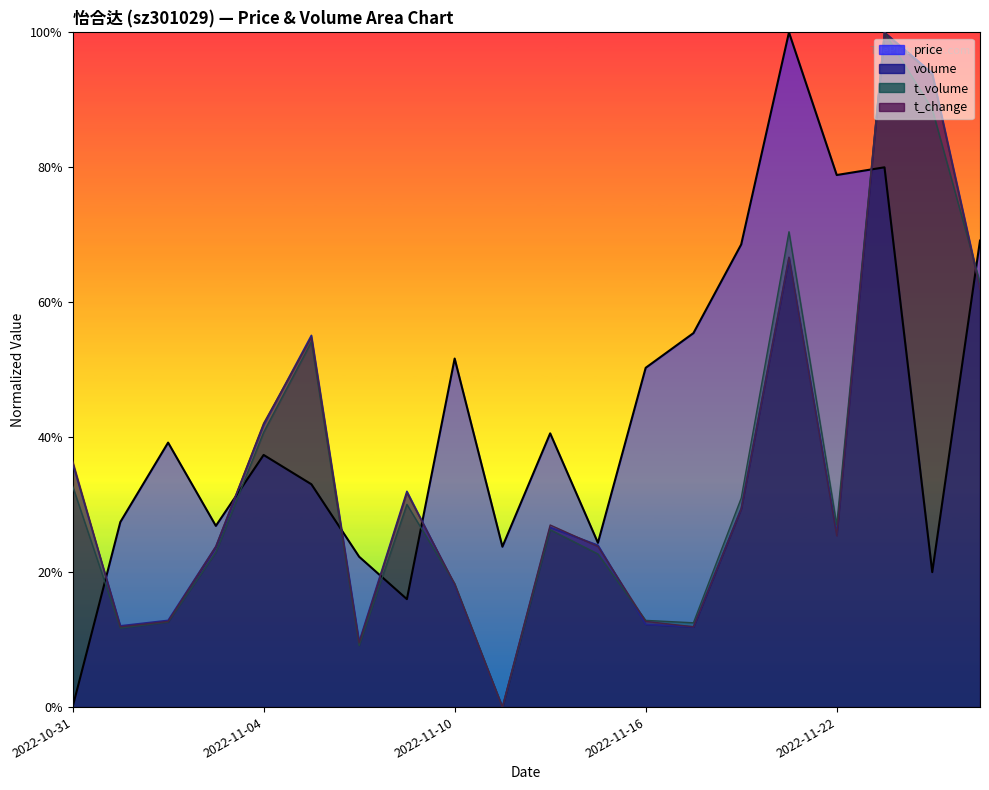

What is the difference between the highest and lowest values at 2022-10-31?

0.4